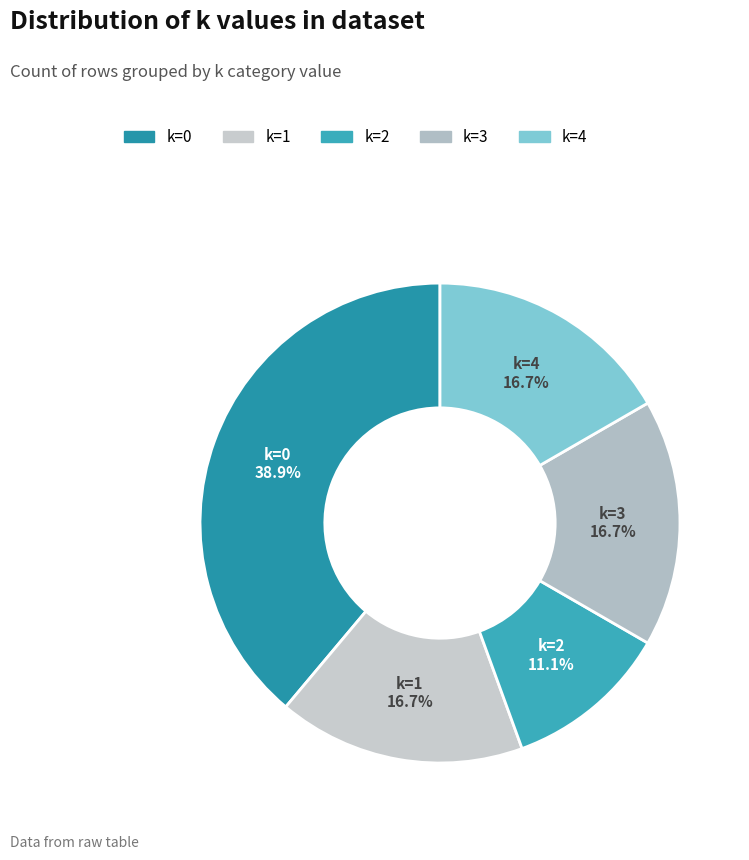

Is there a majority slice in this chart?

No